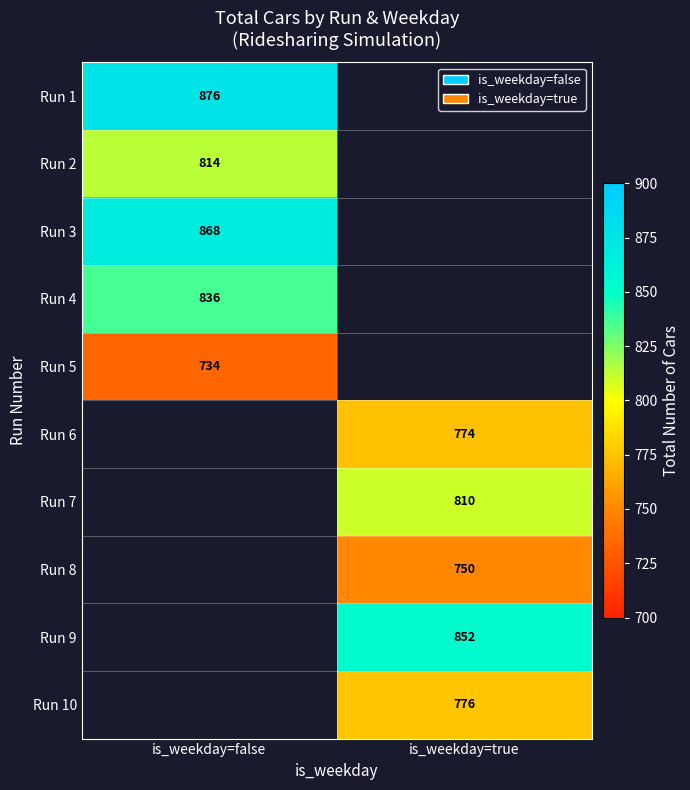

The value of Run 9 at is_weekday=true is 302. True or false?

False